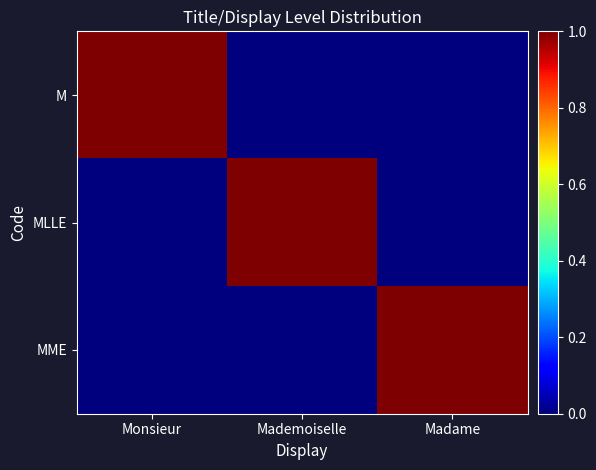

At which category is the sum across all series the highest?

Monsieur